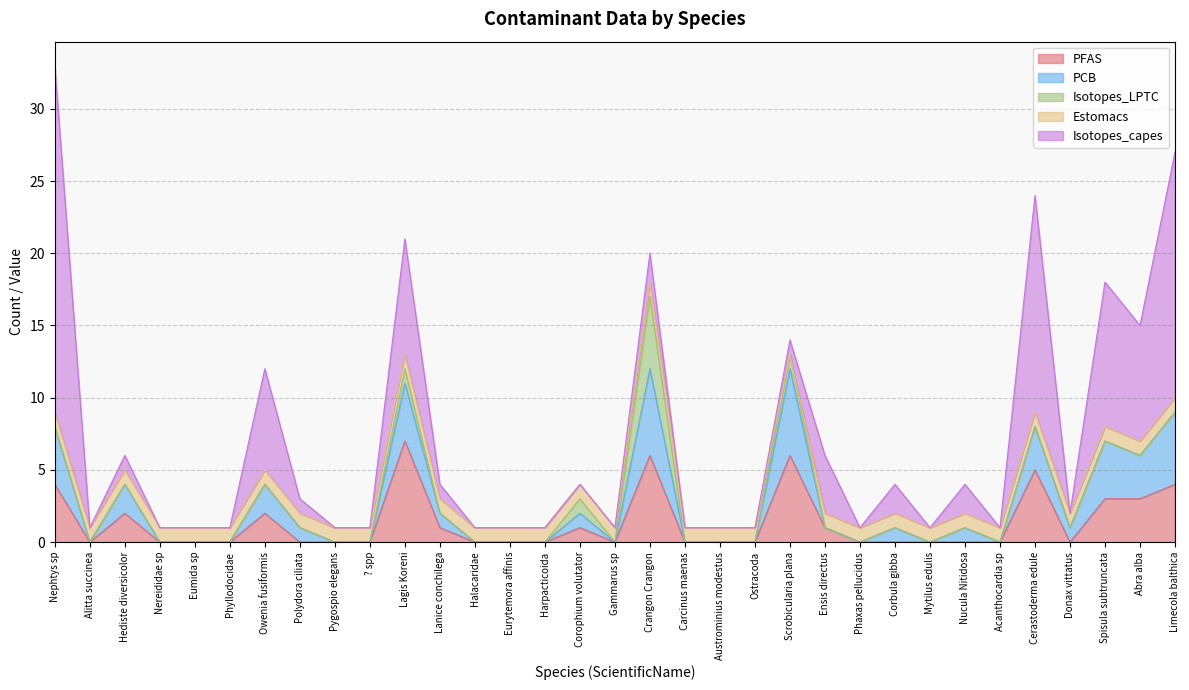

How many series are shown in this chart?

5